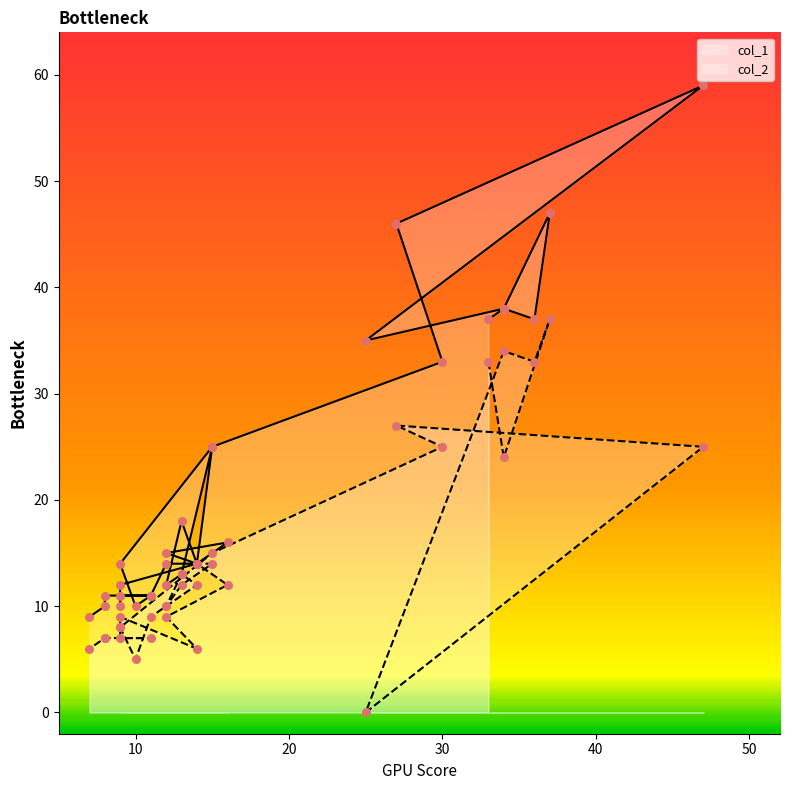

Which series has the largest Y range (max minus min)?

col_1